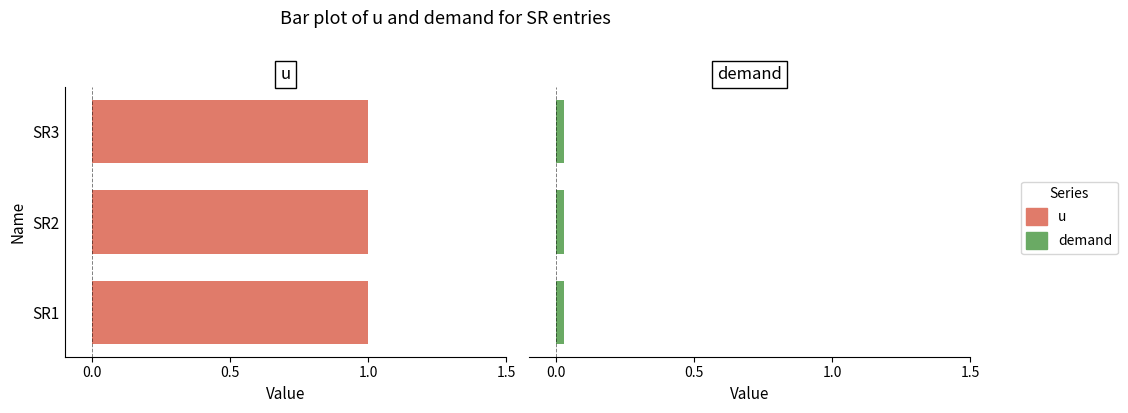

Rank the categories by demand value from lowest to highest.

SR1, SR2, SR3